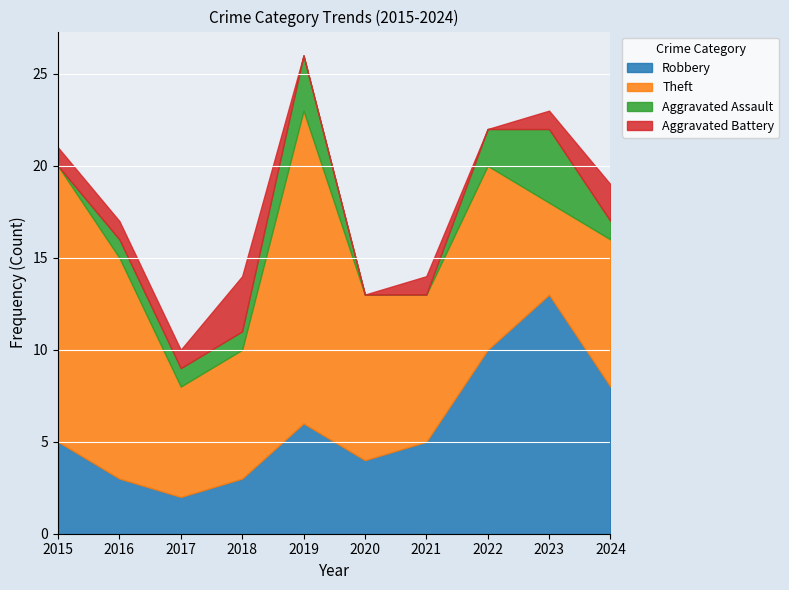

List the labels in order of Theft value, largest first.

2019, 2015, 2016, 2022, 2020, 2021, 2024, 2018, 2017, 2023